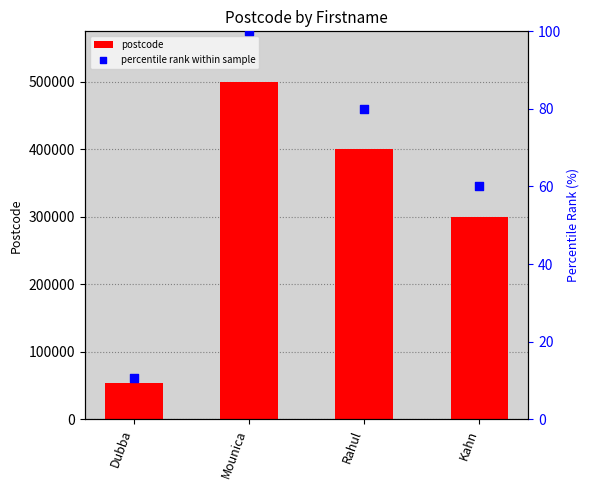

At how many categories does at least one series exceed 447648?

1